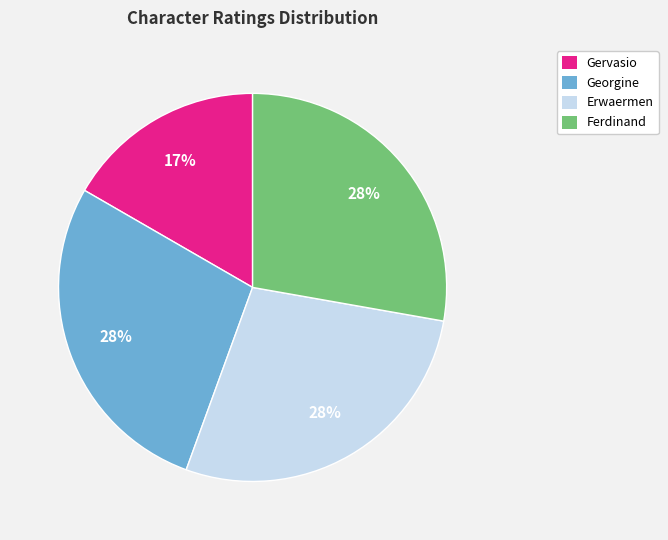

To the nearest percent, what is the difference between the largest and smallest slice percentages?

11%